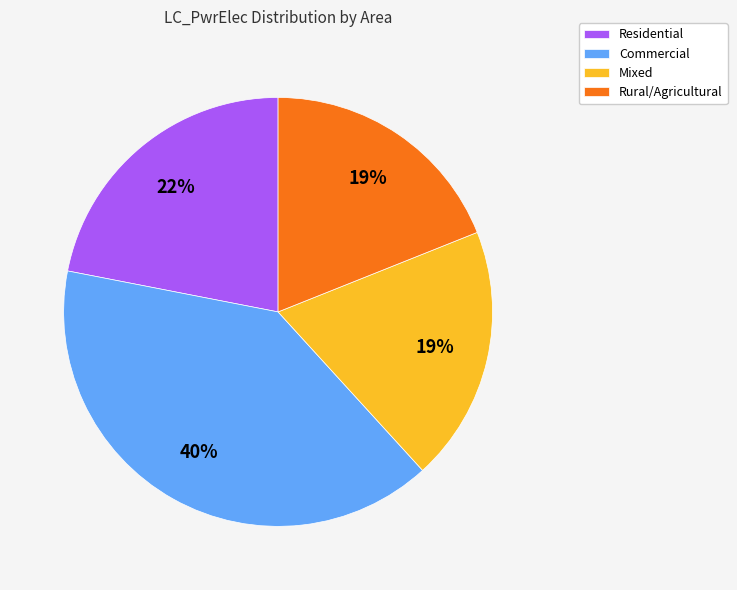

The Residential slice represents 22% of the pie. True or false?

True